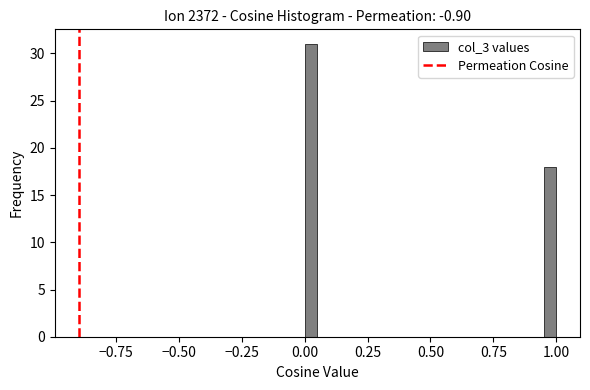

Read against the x-axis, roughly where is the centre of the tallest bar?

0.05